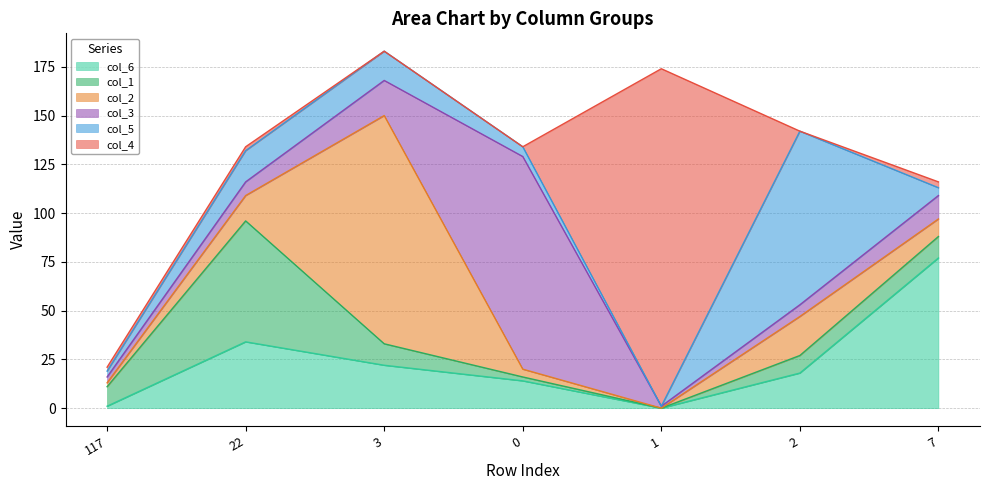

List the labels in order of col_3 value, smallest first.

1, 117, 2, 22, 7, 3, 0